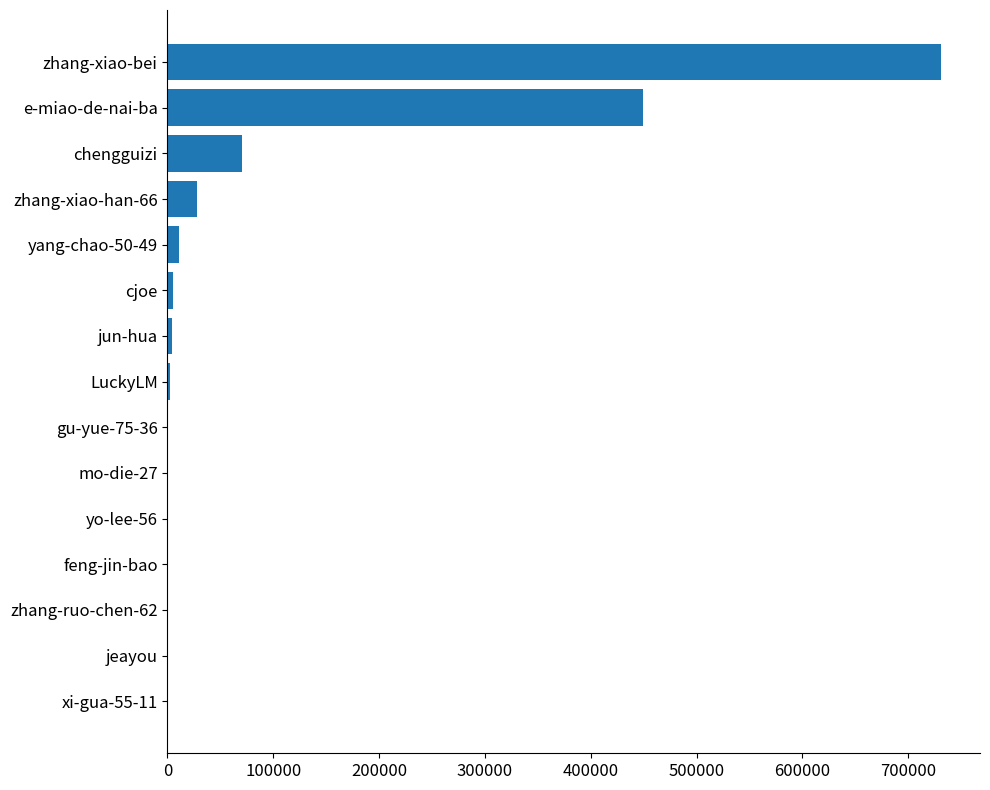

Where is the data nearest to the value 365593?

e-miao-de-nai-ba